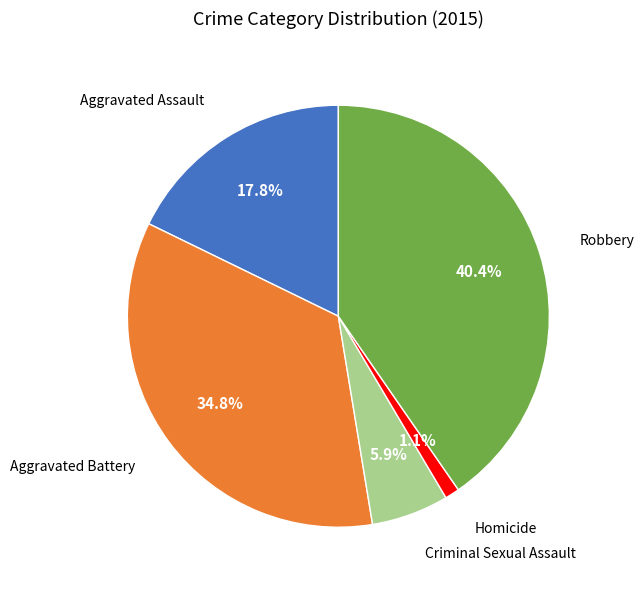

Count the number of slices in the pie.

5